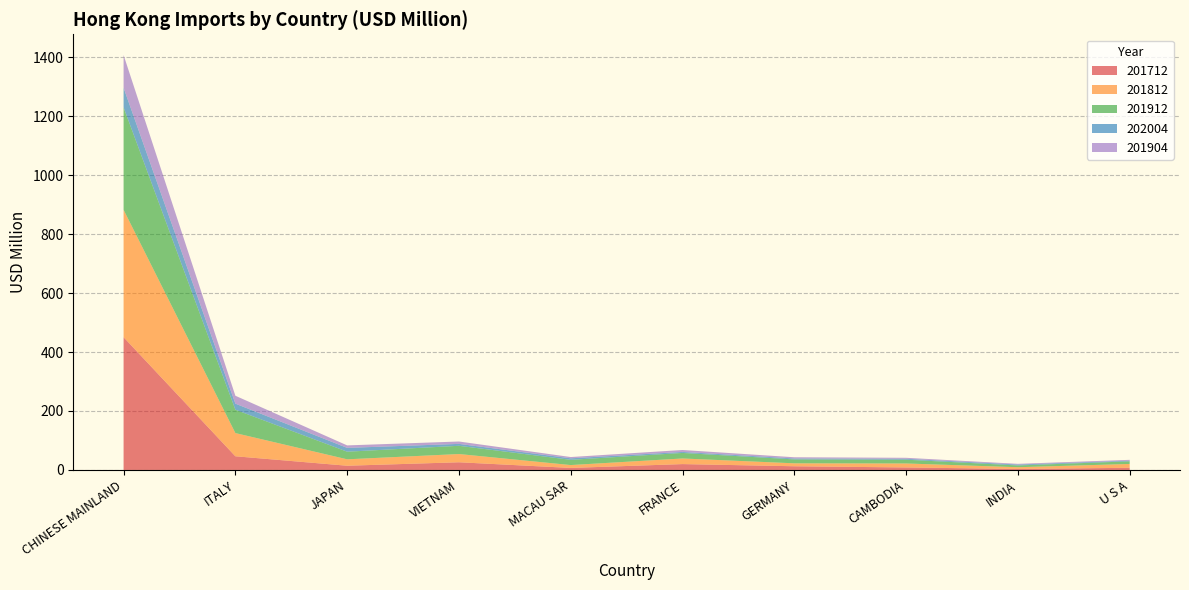

Reading left to right, extract all data points from this chart.

201712: CHINESE MAINLAND=450.2	ITALY=46.4	JAPAN=14.3	VIETNAM=26.1	MACAU SAR=6.9	FRANCE=19.9	GERMANY=12.6	CAMBODIA=8.5	INDIA=3.4	U S A=7.4
201812: CHINESE MAINLAND=432.1	ITALY=78.7	JAPAN=21.8	VIETNAM=27.9	MACAU SAR=9.7	FRANCE=19.0	GERMANY=10.0	CAMBODIA=13.5	INDIA=6.0	U S A=13.0
201912: CHINESE MAINLAND=347.3	ITALY=79.2	JAPAN=25.8	VIETNAM=27.9	MACAU SAR=17.8	FRANCE=18.8	GERMANY=13.3	CAMBODIA=12.8	INDIA=6.0	U S A=8.9
202004: CHINESE MAINLAND=66.4	ITALY=20.6	JAPAN=13.0	VIETNAM=6.5	MACAU SAR=5.2	FRANCE=3.5	GERMANY=3.2	CAMBODIA=3.1	INDIA=3.0	U S A=2.2
201904: CHINESE MAINLAND=111.0	ITALY=26.8	JAPAN=8.4	VIETNAM=8.1	MACAU SAR=4.3	FRANCE=6.5	GERMANY=4.1	CAMBODIA=3.3	INDIA=2.5	U S A=2.9